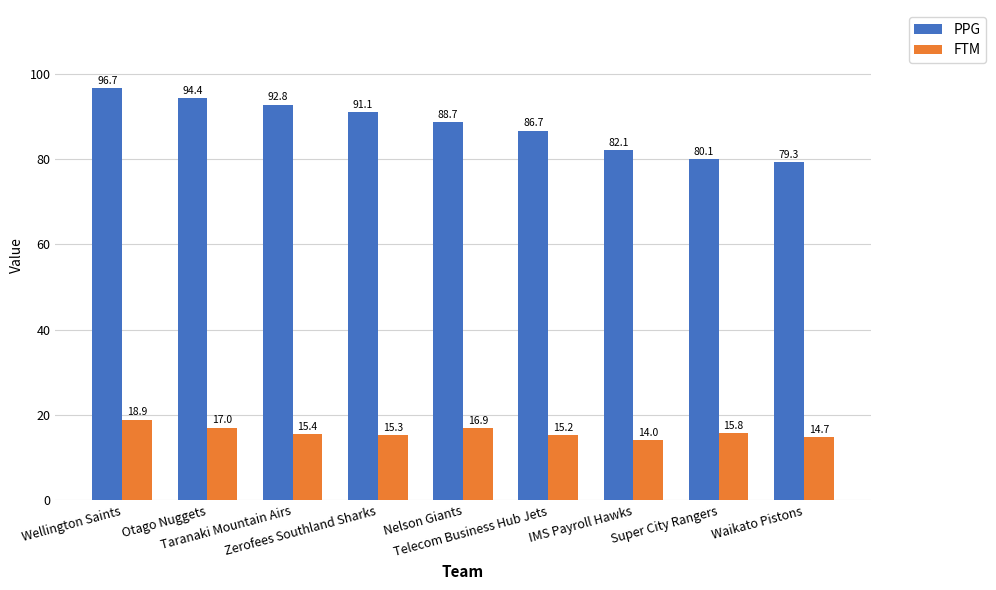

Rank the series by their maximum value, from lowest to highest.

FTM, PPG